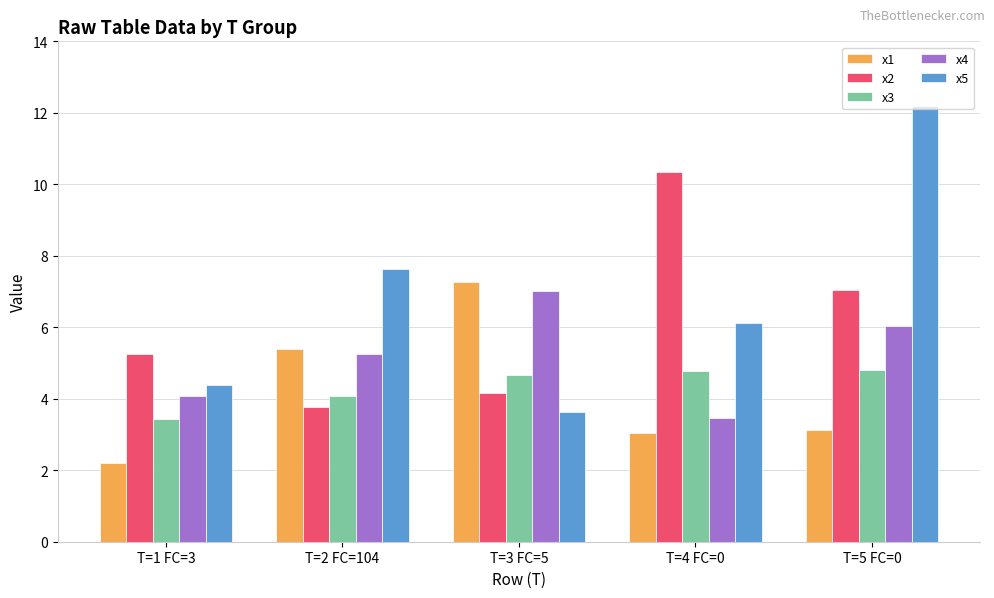

What is the total value across all series at T=2 FC=104?

26.1